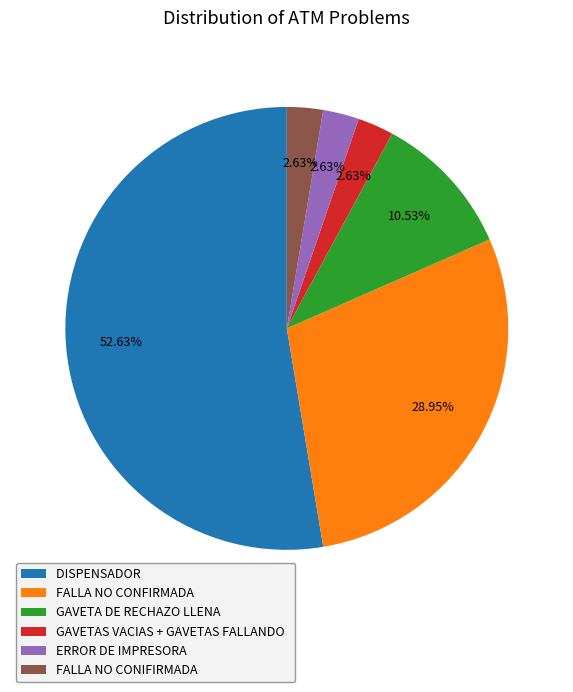

What percentage is the FALLA NO CONFIRMADA slice, to the nearest percent?

29%